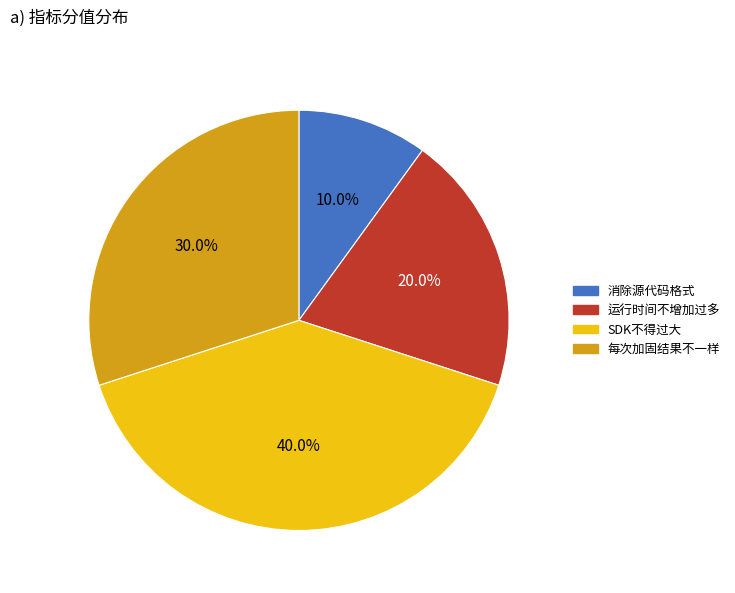

What percentage is NOT represented by SDK不得过大?

60.0%